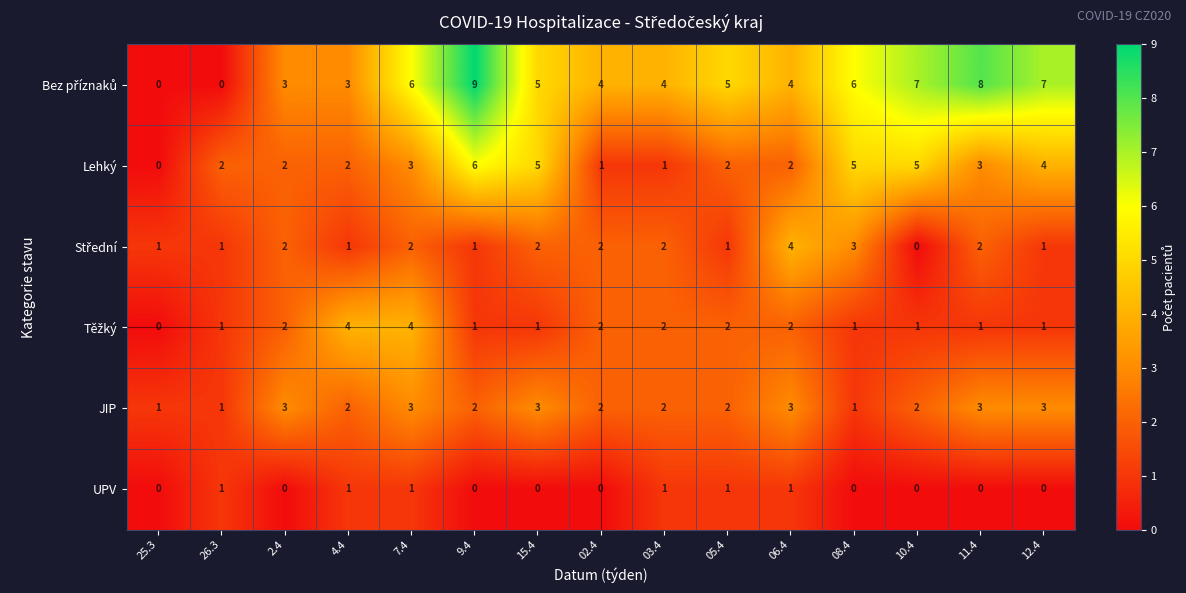

How many Lehký values are between 2 and 5?

11